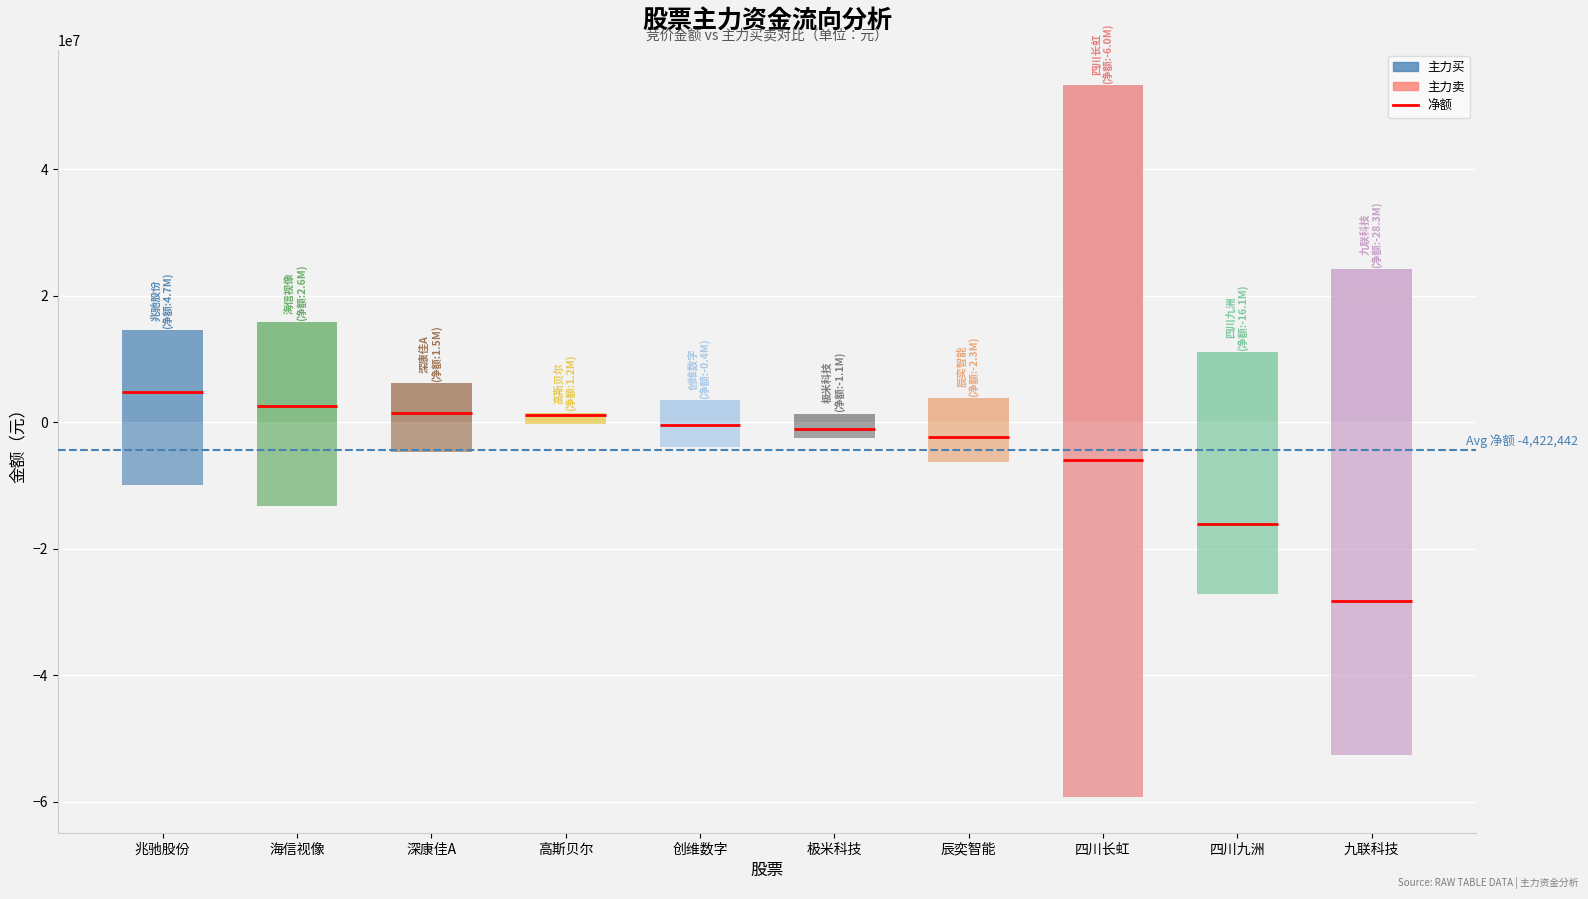

At how many categories does at least one series exceed 17644545?

2